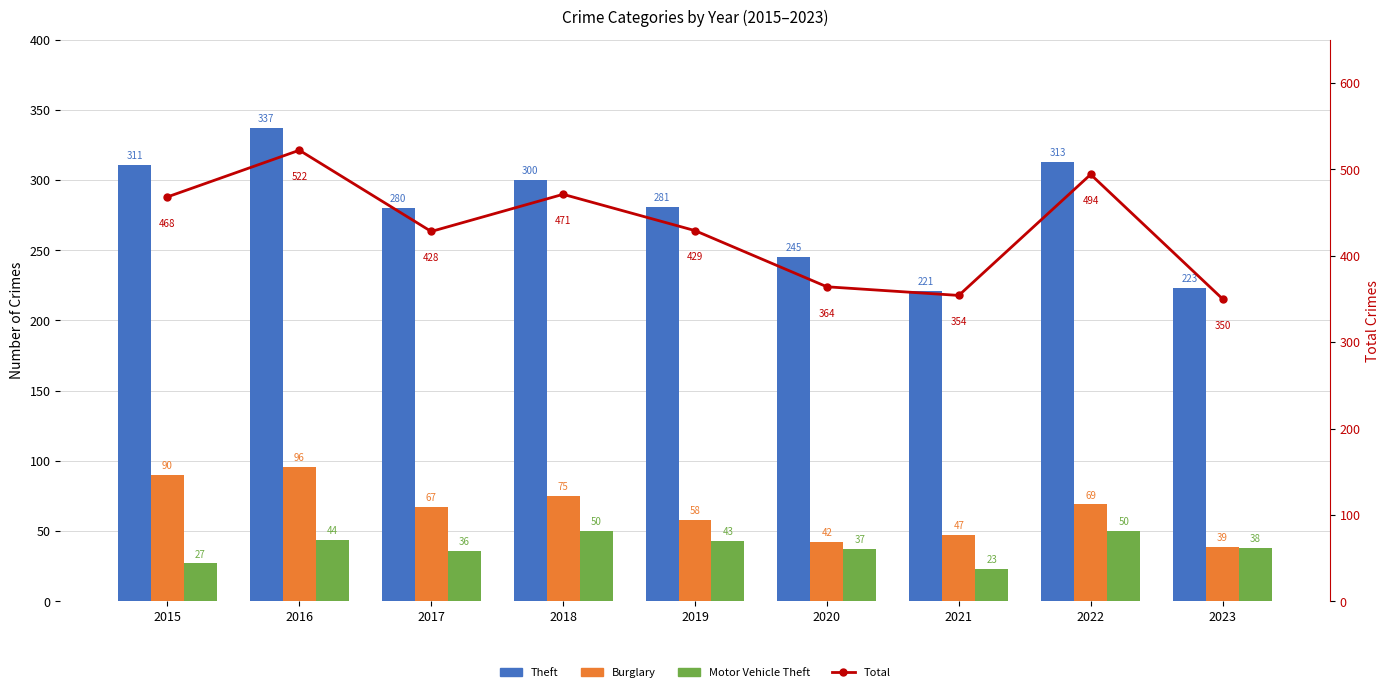

Is the value of Burglary at 2021 greater than the value of Theft at 2020?

No